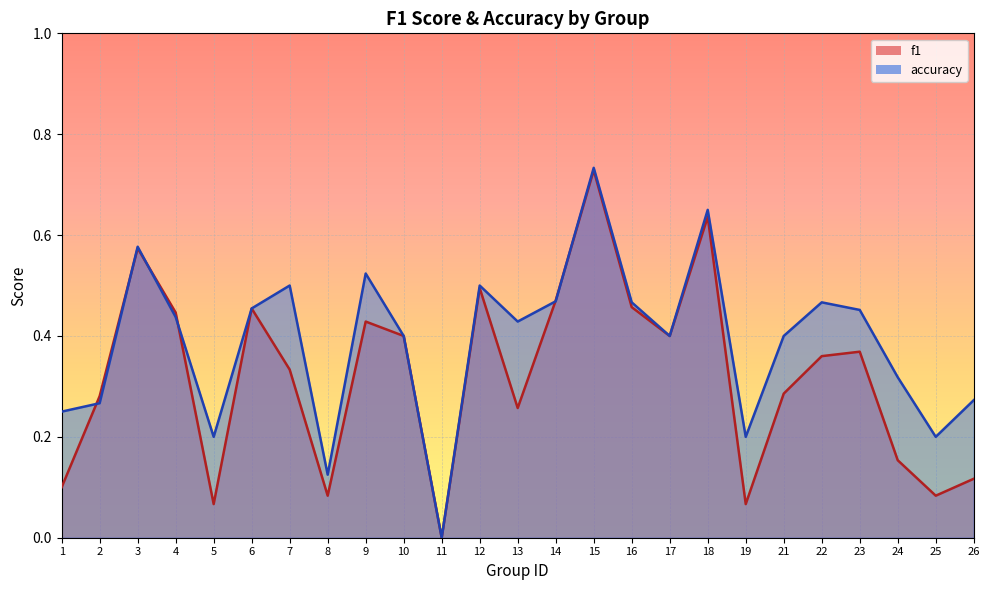

List the series in order of their peak value, lowest first.

f1, accuracy